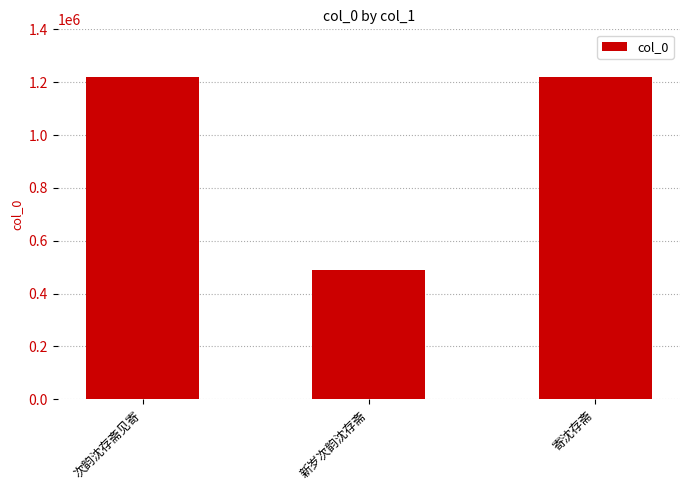

Are the bars grouped side by side (vs. stacked)?

No